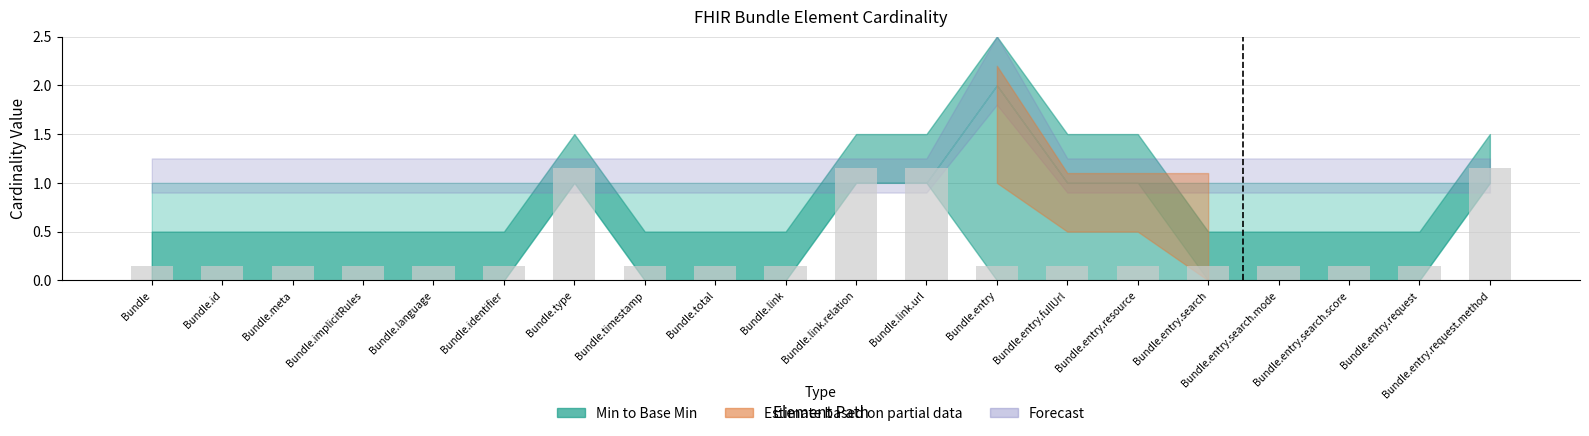

The chart shows a value of 1.9 at Bundle.type. True or false?

False